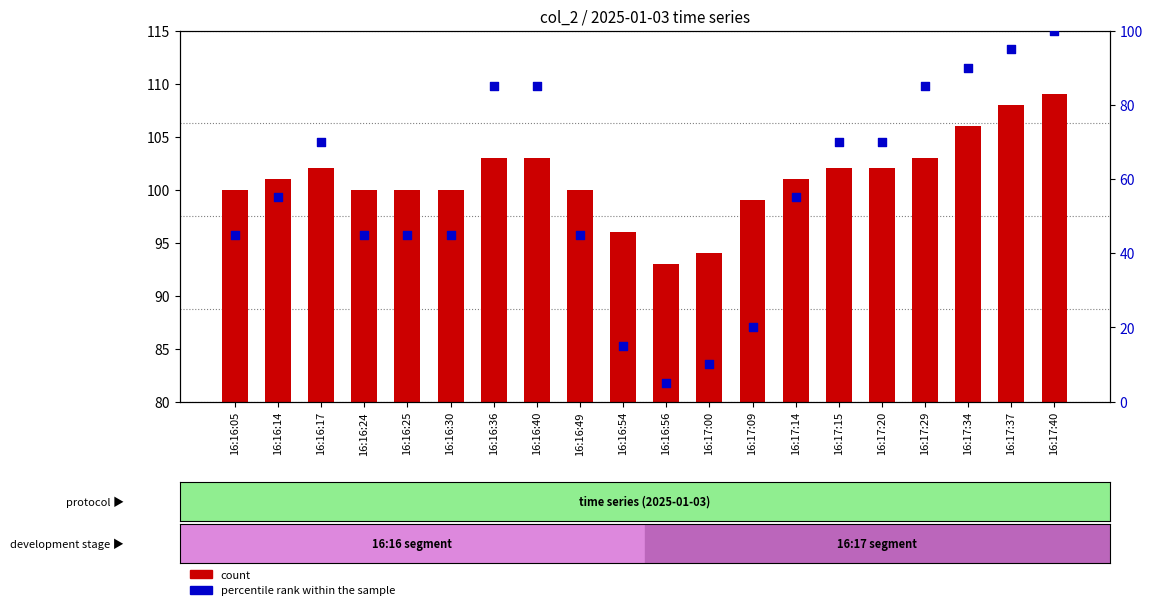

Is the value of count at 16:17:09 greater than the value of percentile rank within the sample at 16:16:14?

Yes